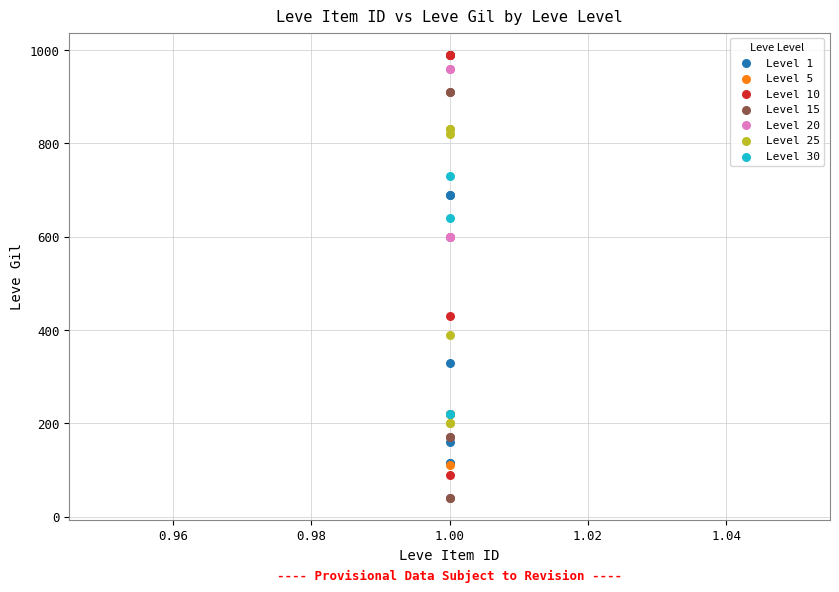

Which series reaches the minimum Y coordinate?

Level 15